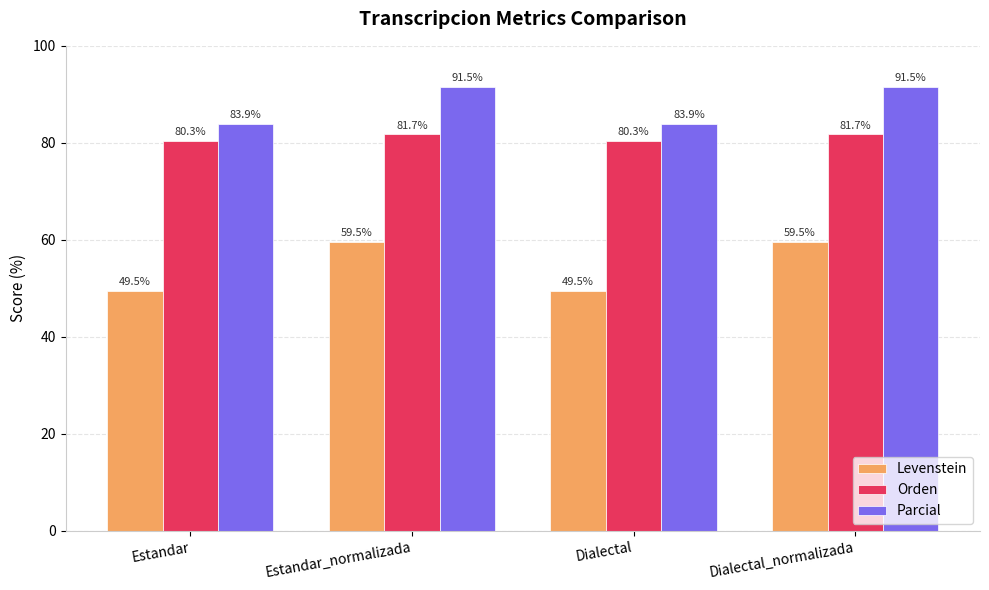

What is the maximum value for Orden?

81.7